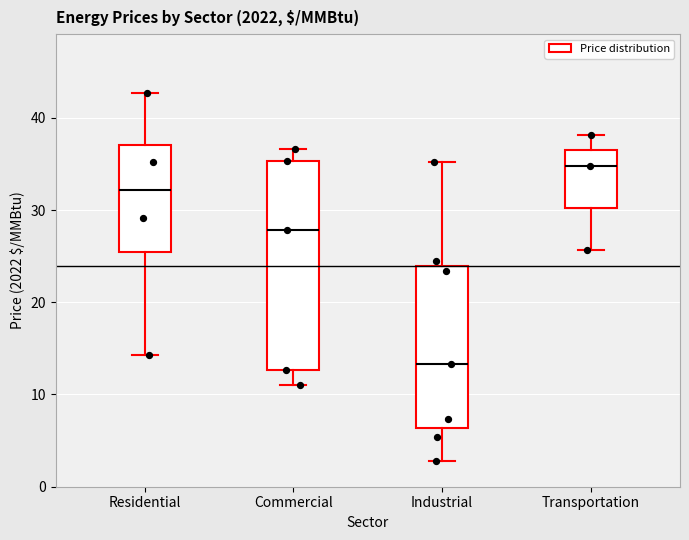

Where does the upper whisker of the box for Residential end on the y-axis? The values are not printed on the chart, so give them approximately, as read against the axis.

43